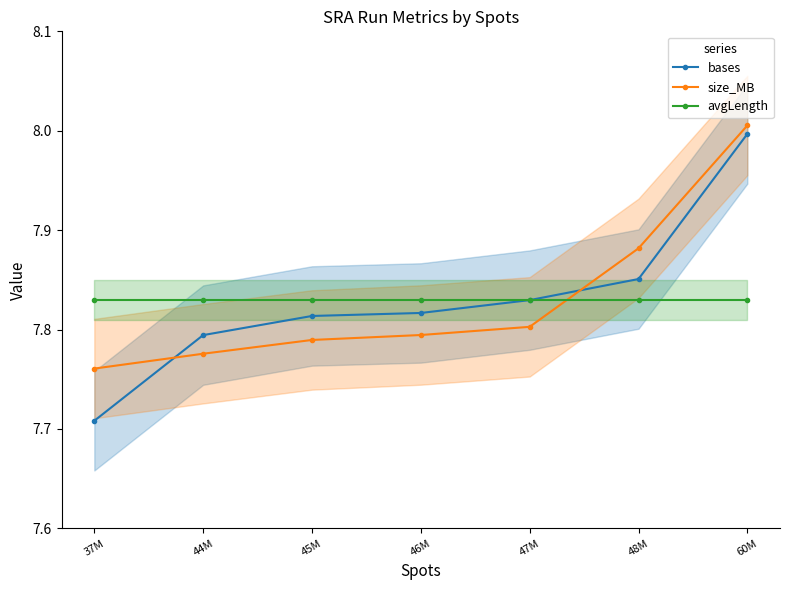

Does the chart have visible grid lines?

No